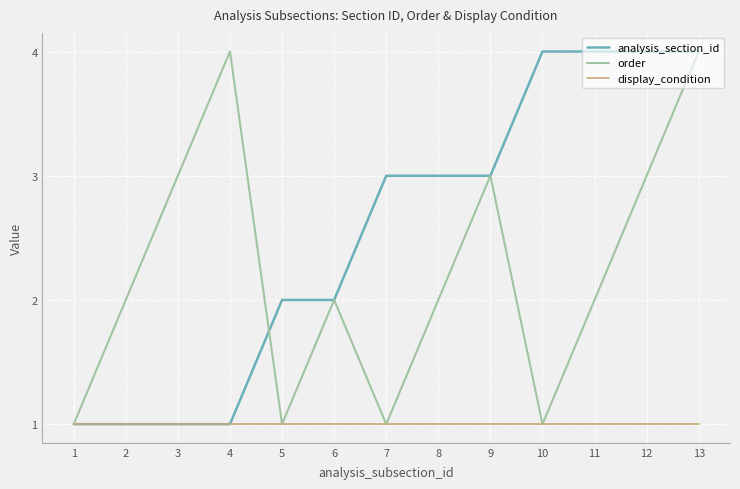

What is the greatest value displayed?

4